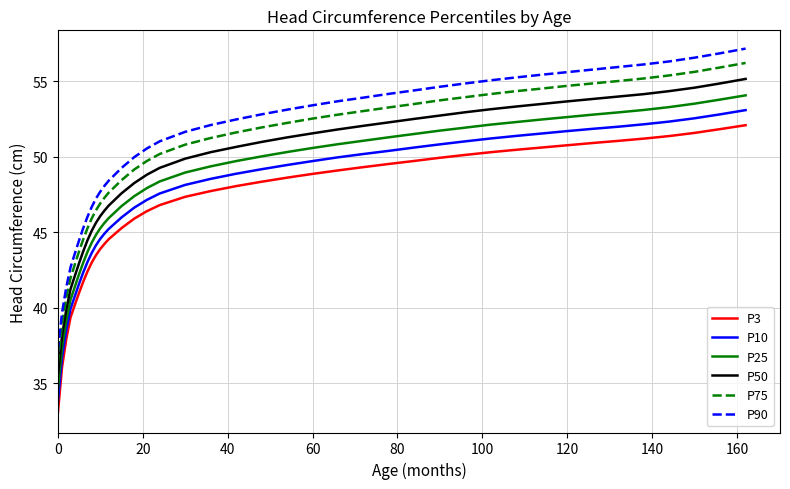

What is the difference between the maximum and minimum values in the P50 series?

19.8